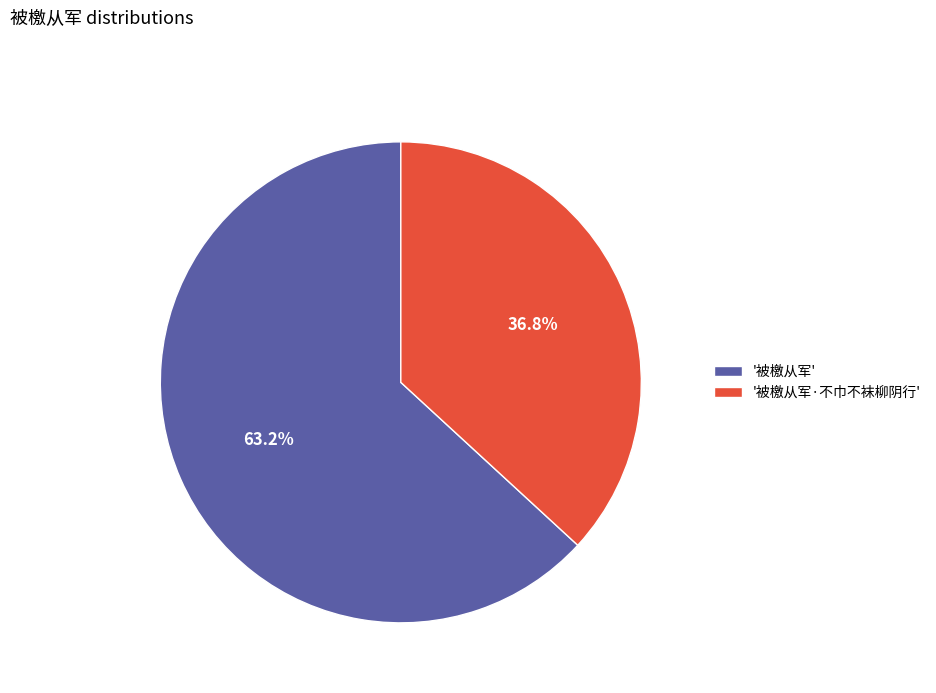

To the nearest percent, what is the difference between the largest and smallest slice percentages?

26%